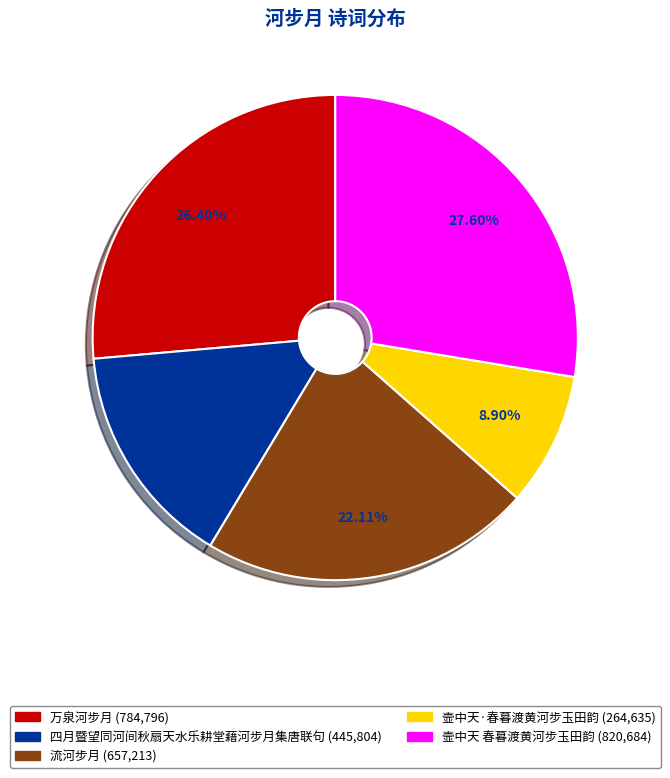

Is 壸中天 春暮渡黄河步玉田韵 the majority of the pie?

No